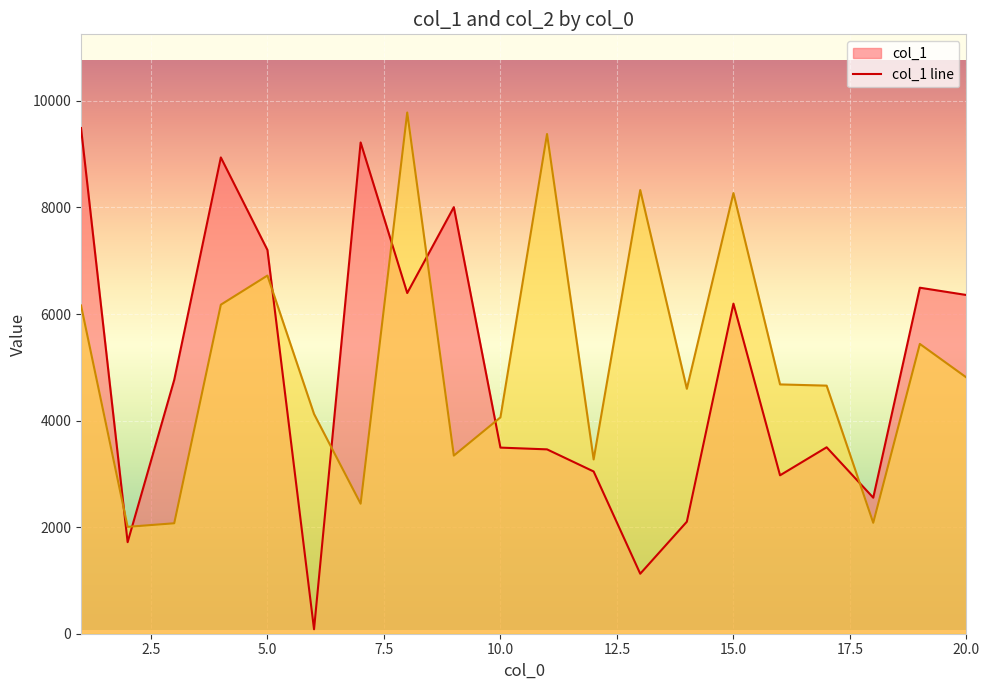

What is the value of the col_1 point at the 19th from the left?

6494